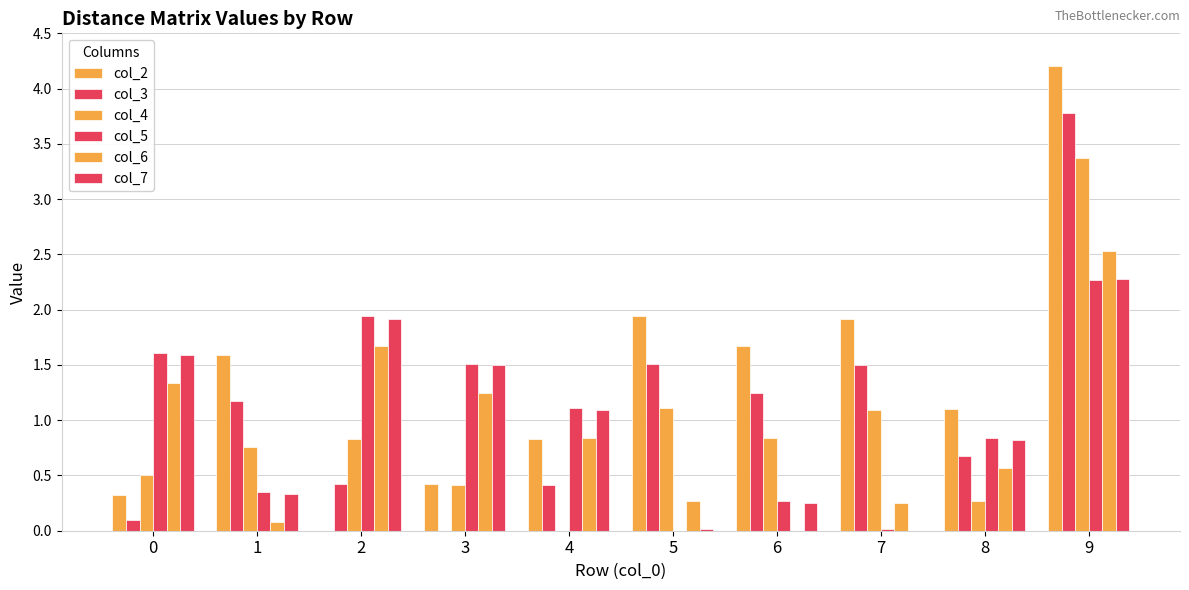

Rank the categories by col_4 value from highest to lowest.

9, 5, 7, 6, 2, 1, 0, 3, 8, 4